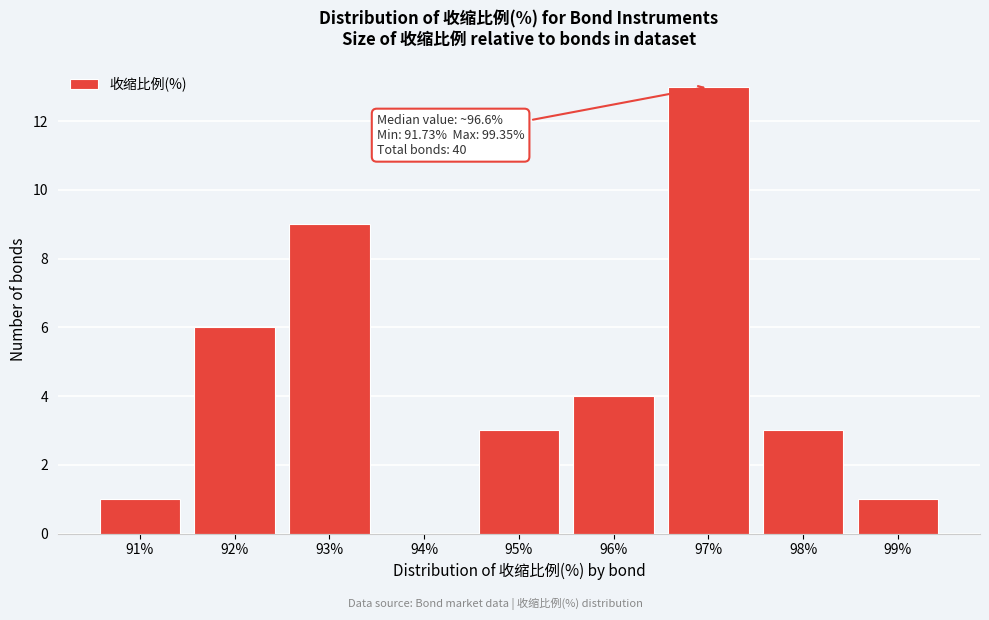

What is the maximum value shown in the chart?

13